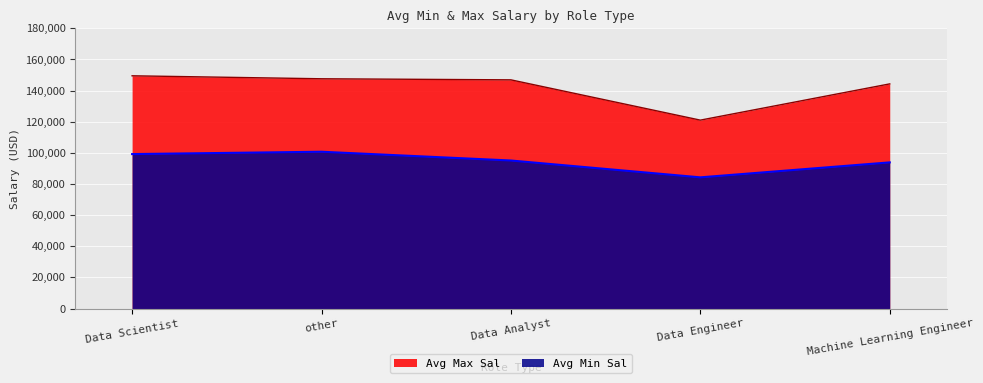

What is the value of the Avg Max Sal point at the 1st from the left?

149476.2